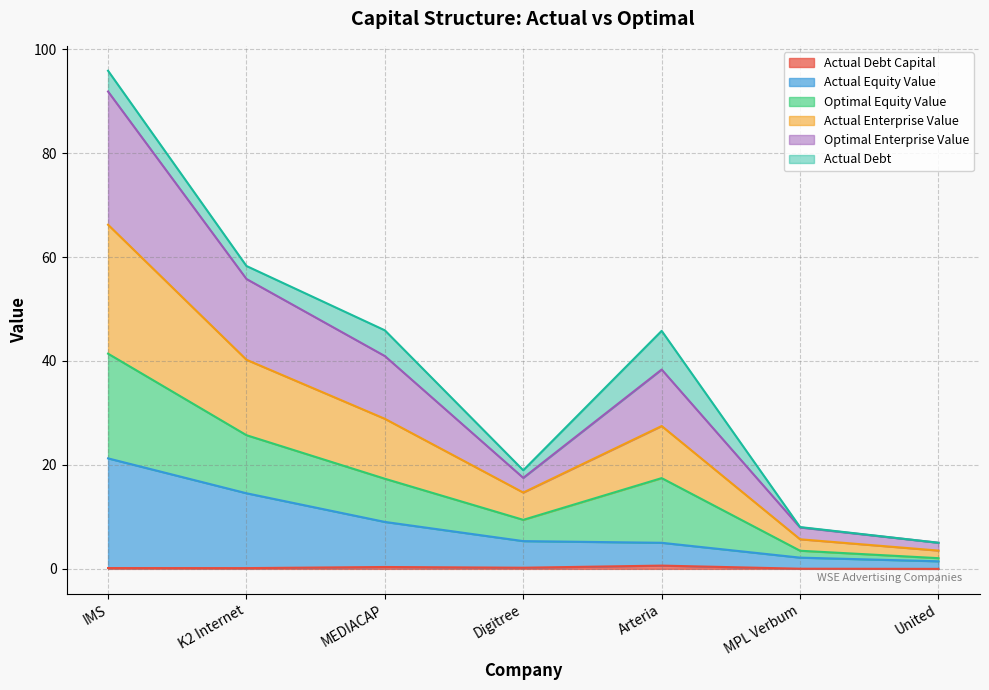

True or false: optimal_equity_value and actual_enterprise_value cross at least once.

False